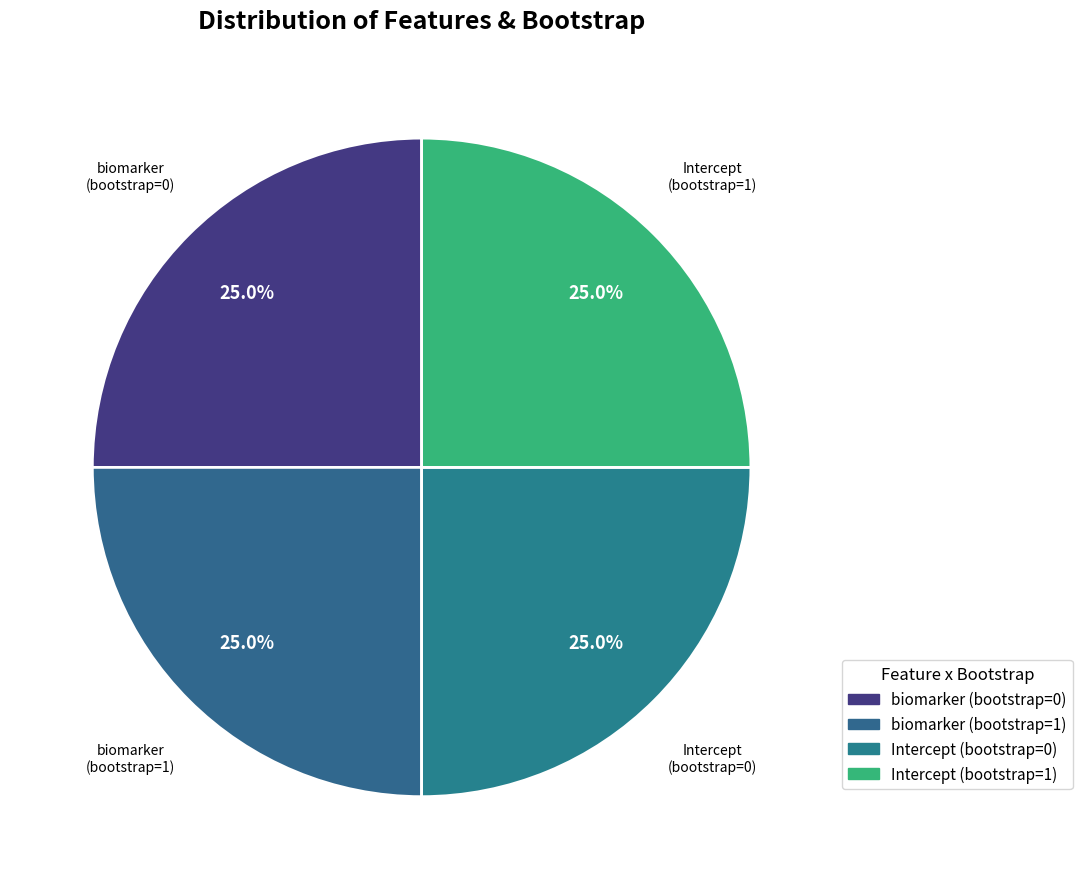

How many segments does this pie chart have?

4